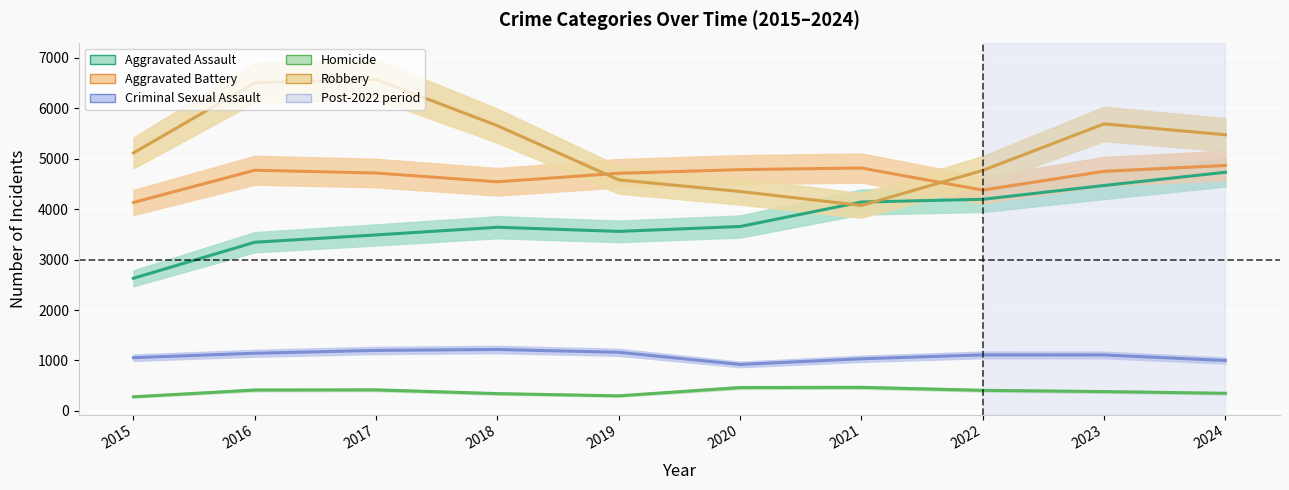

Reading left to right, transcribe all the data shown in this chart.

Aggravated Assault: 2015=2629	2016=3343	2017=3488	2018=3640	2019=3558	2020=3655	2021=4140	2022=4194	2023=4468	2024=4730
Aggravated Battery: 2015=4131	2016=4770	2017=4715	2018=4541	2019=4710	2020=4782	2021=4814	2022=4376	2023=4749	2024=4864
Criminal Sexual Assault: 2015=1055	2016=1143	2017=1199	2018=1217	2019=1162	2020=921	2021=1033	2022=1110	2023=1109	2024=999
Homicide: 2015=280	2016=414	2017=417	2018=343	2019=299	2020=463	2021=467	2022=408	2023=383	2024=349
Robbery: 2015=5113	2016=6503	2017=6570	2018=5653	2019=4579	2020=4349	2021=4072	2022=4767	2023=5688	2024=5473